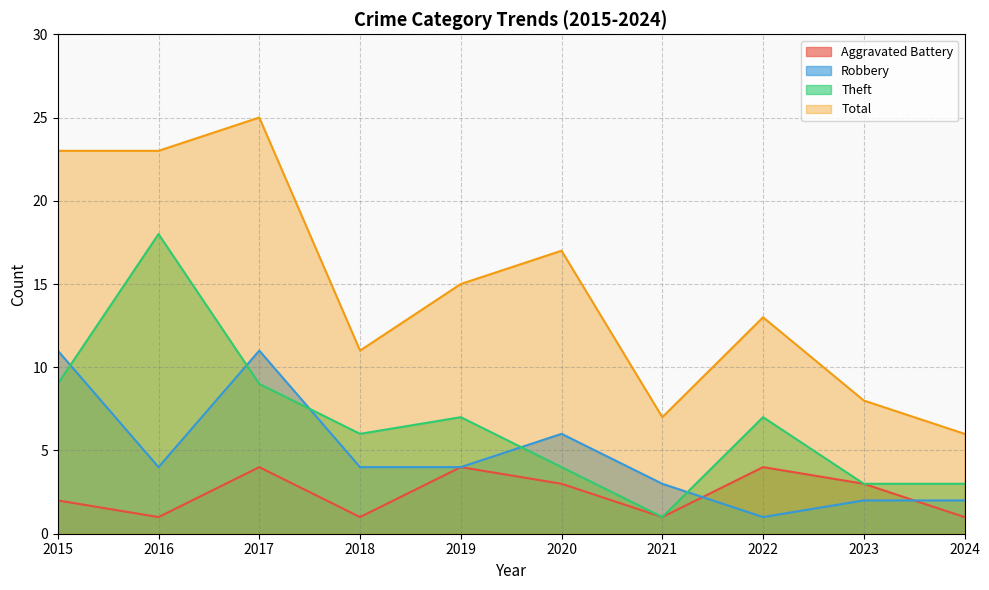

What is the value of the Theft point at the 1st from the left?

9